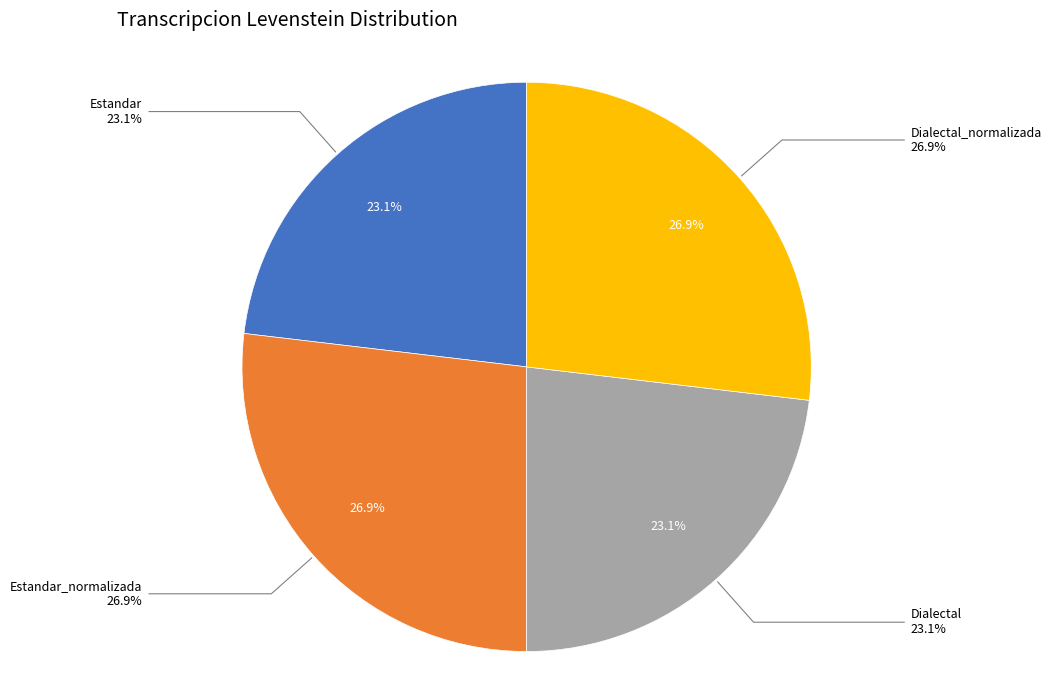

What percentage do Dialectal_normalizada and Dialectal together represent?

50.0%